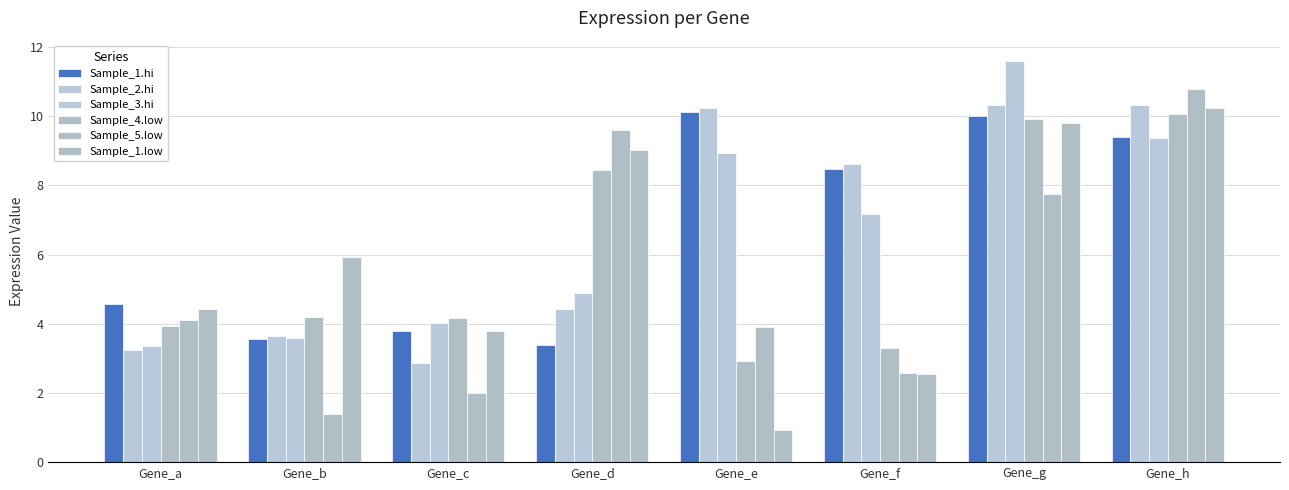

How many groups of bars are there?

8